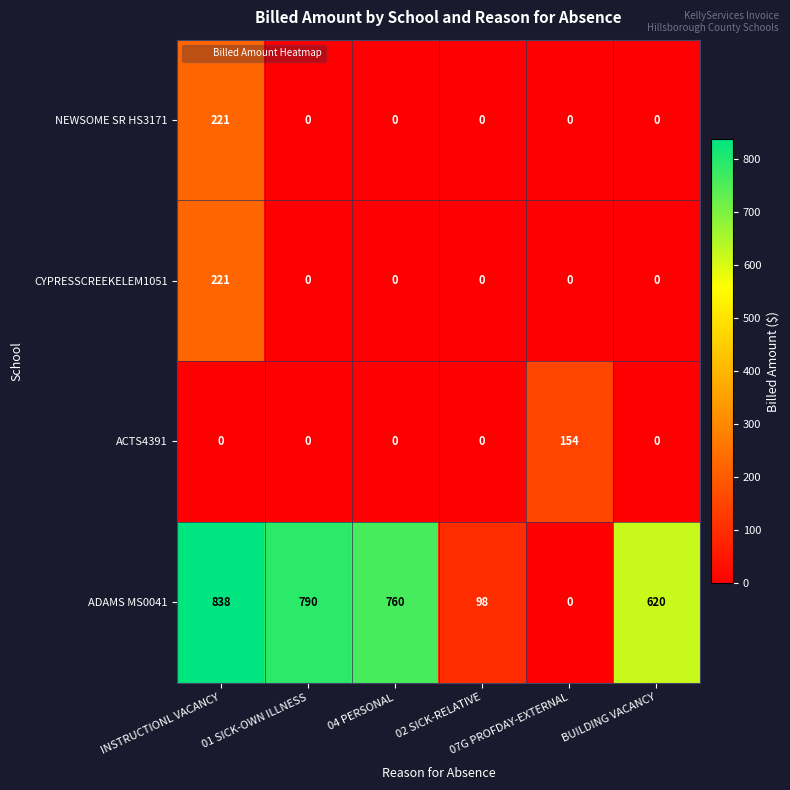

What is the difference between the maximum and minimum values in the ACTS4391 series?

154